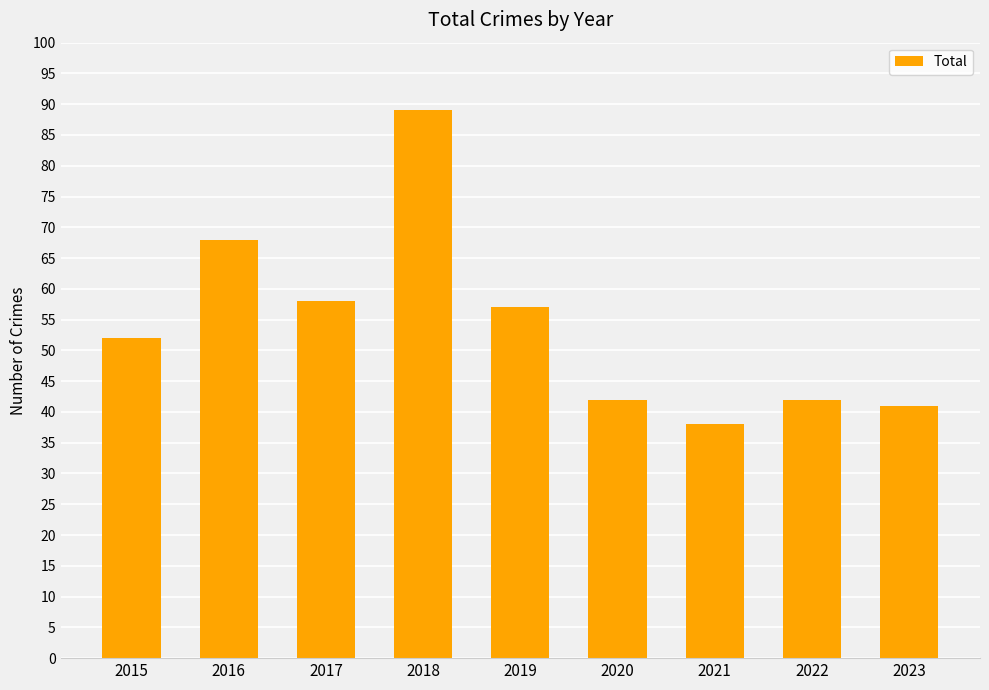

The chart shows a value of 52 at 2015. True or false?

True